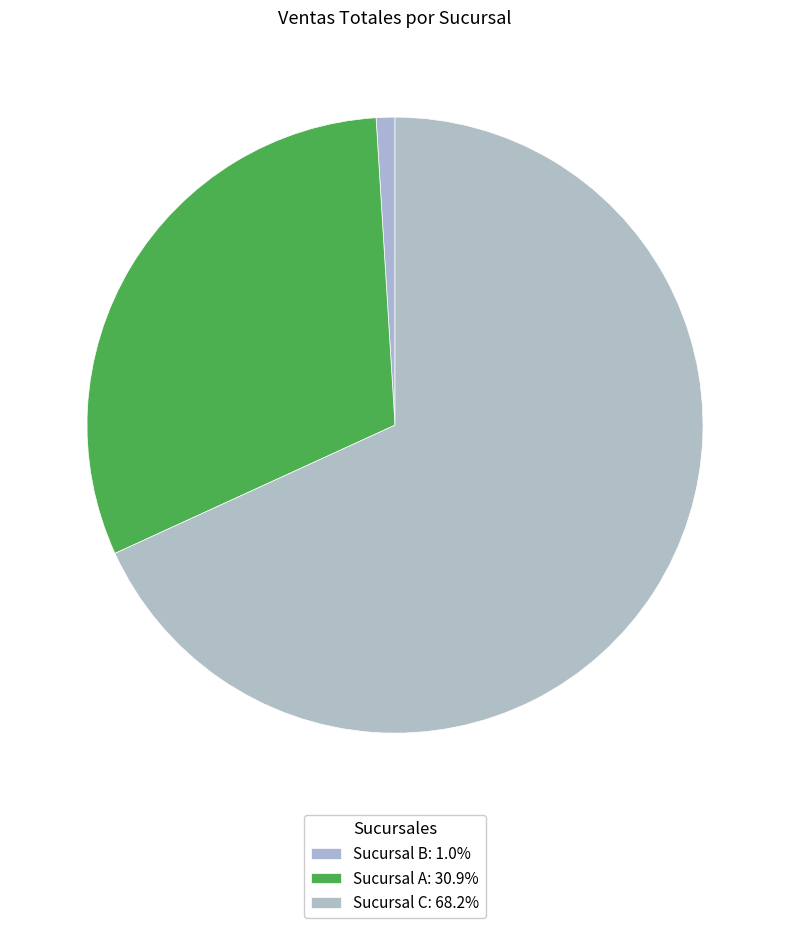

Which has a higher value, Sucursal B or Sucursal C?

Sucursal C